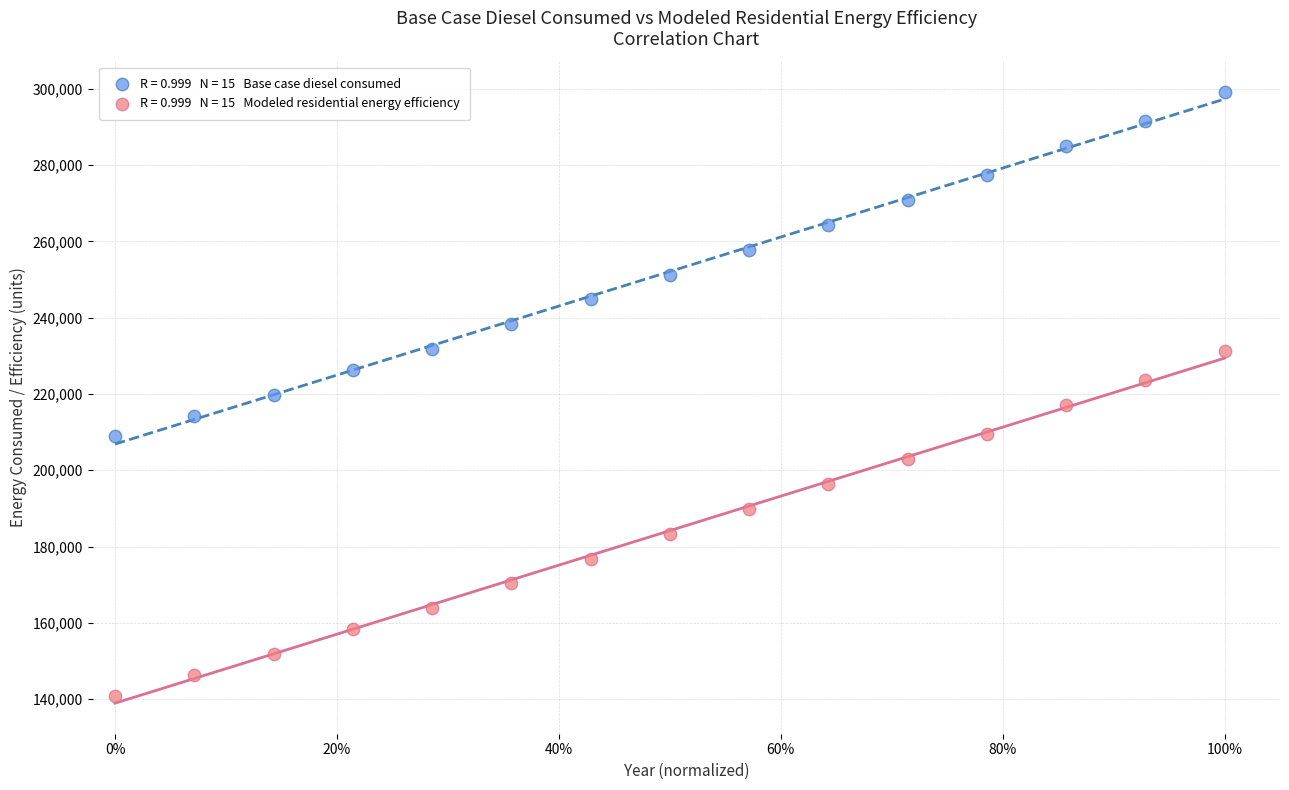

Across all data points, what is the range of X values (max minus min)?

1.0